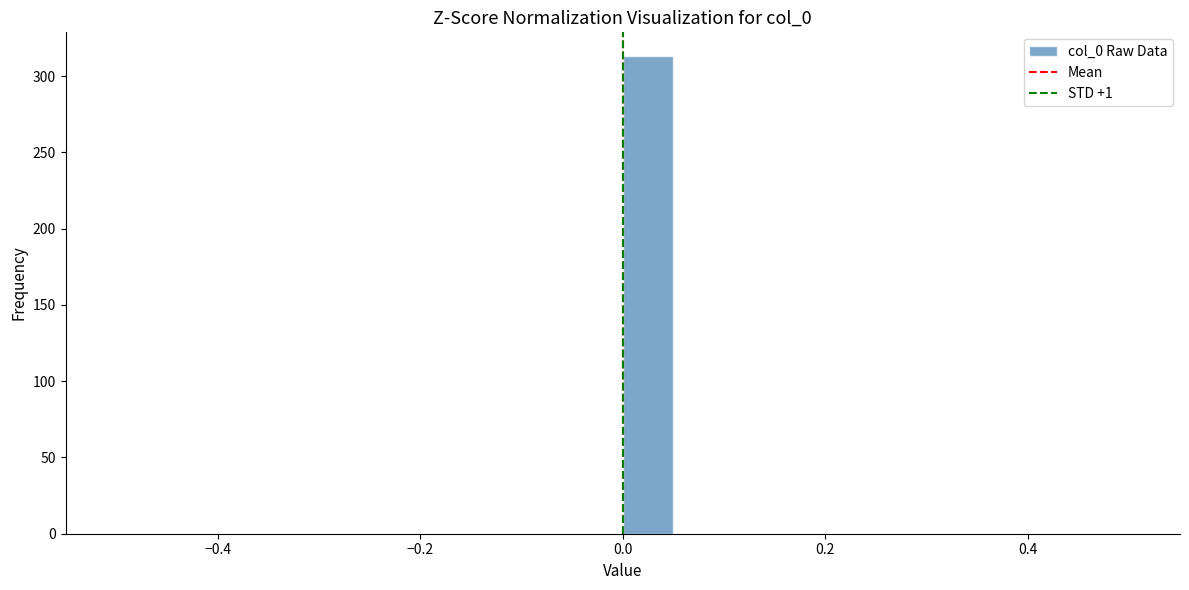

Around what value on the x-axis is the tallest bar? Give the approximate position of its centre, as read against the axis.

0.02